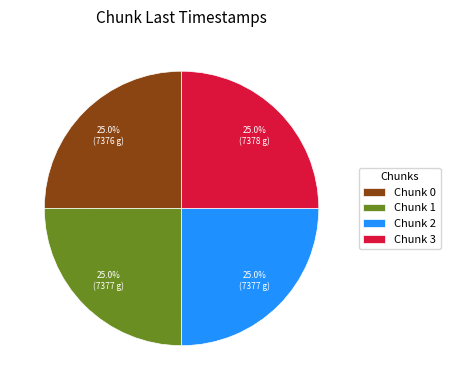

Does Chunk 1 represent more than half of the total?

No